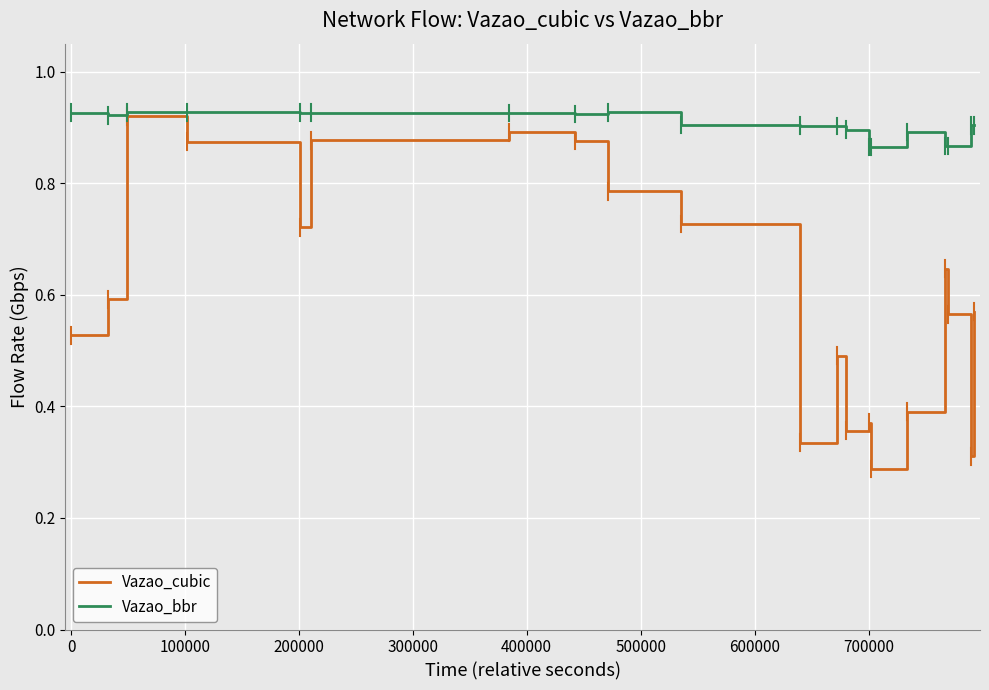

Which series has the largest total across all categories?

Vazao_bbr